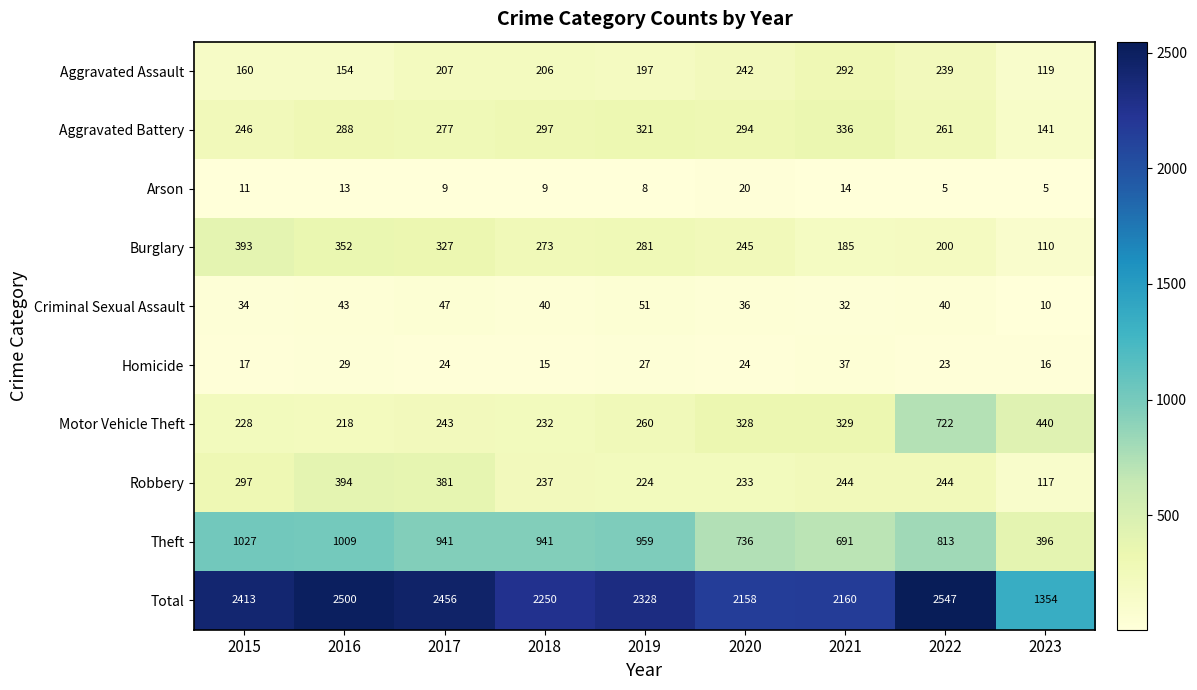

The Criminal Sexual Assault series shows 58 at 2016. True or false?

False